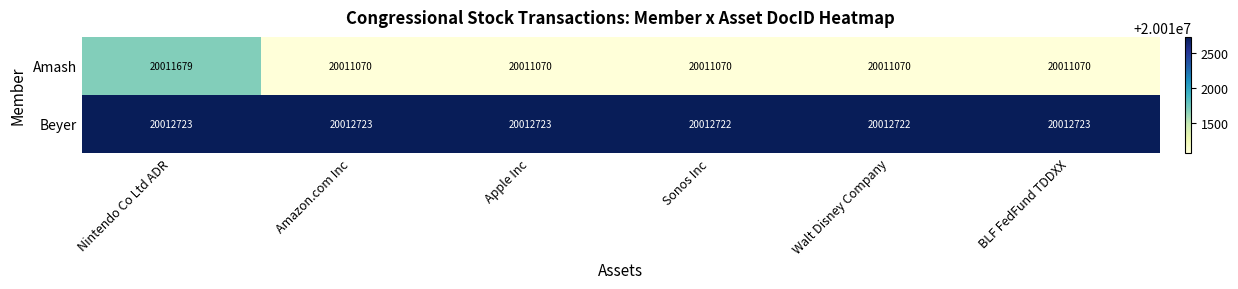

What is the smallest value displayed?

20011070